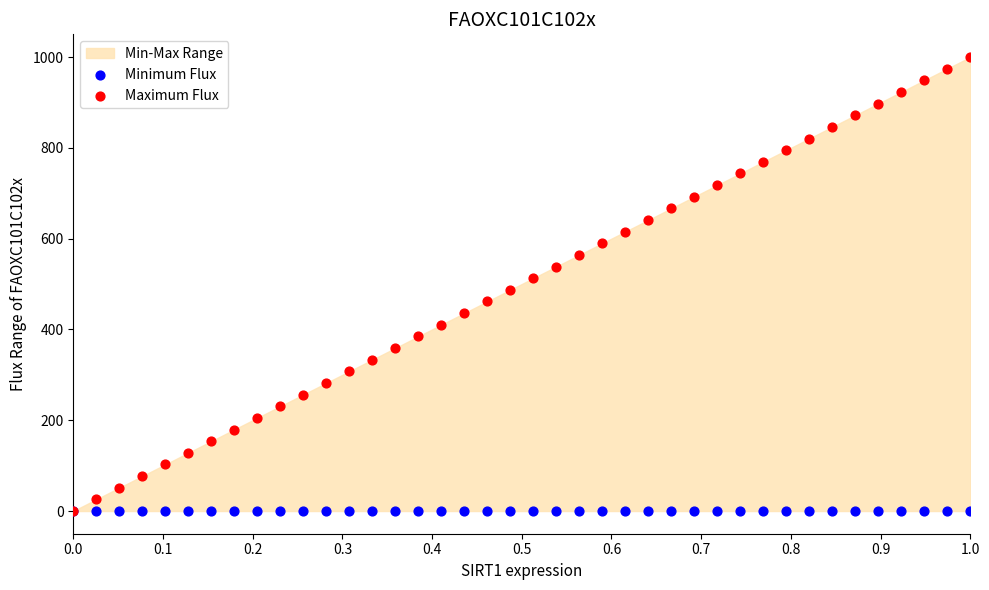

Which series reaches the maximum Y coordinate?

Maximum Flux